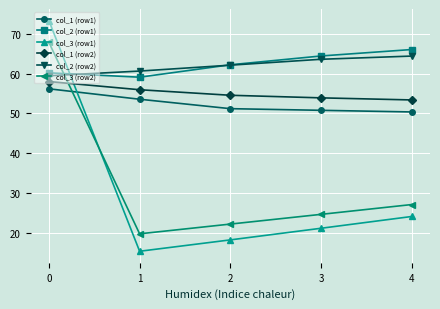

Reading left to right, extract all data points from this chart.

col_1 (row1): 56.2	53.6	51.2	50.8	50.4
col_2 (row1): 60.2	59.1	62.2	64.4	66.0
col_3 (row1): 73.3	15.4	18.3	21.2	24.1
col_1 (row2): 58.0	56.0	54.6	53.9	53.4
col_2 (row2): 59.5	60.6	62.1	63.6	64.4
col_3 (row2): 67.8	19.8	22.2	24.7	27.1